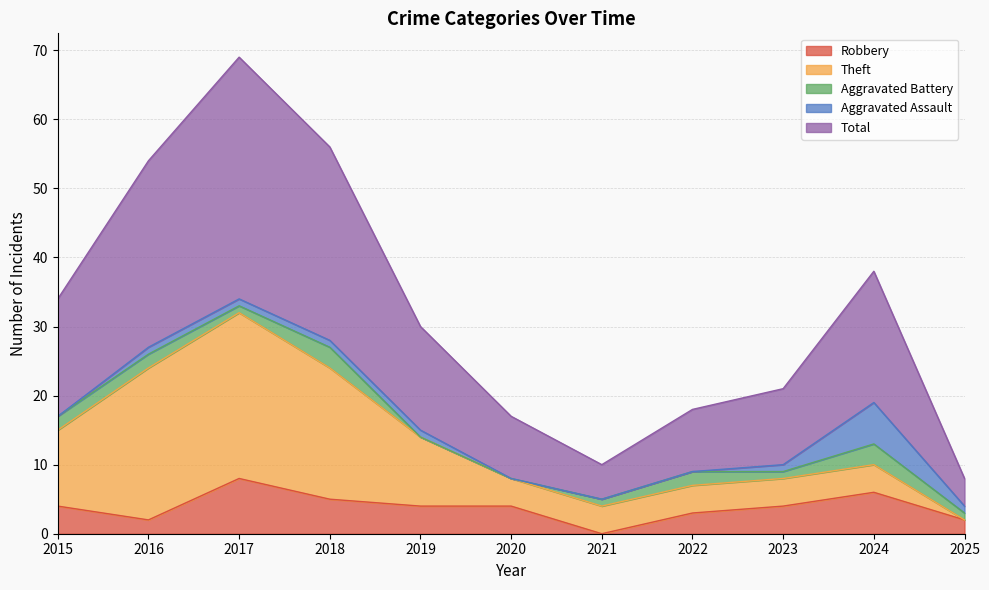

True or false: Aggravated Assault has a value of -4 at 2020.

False